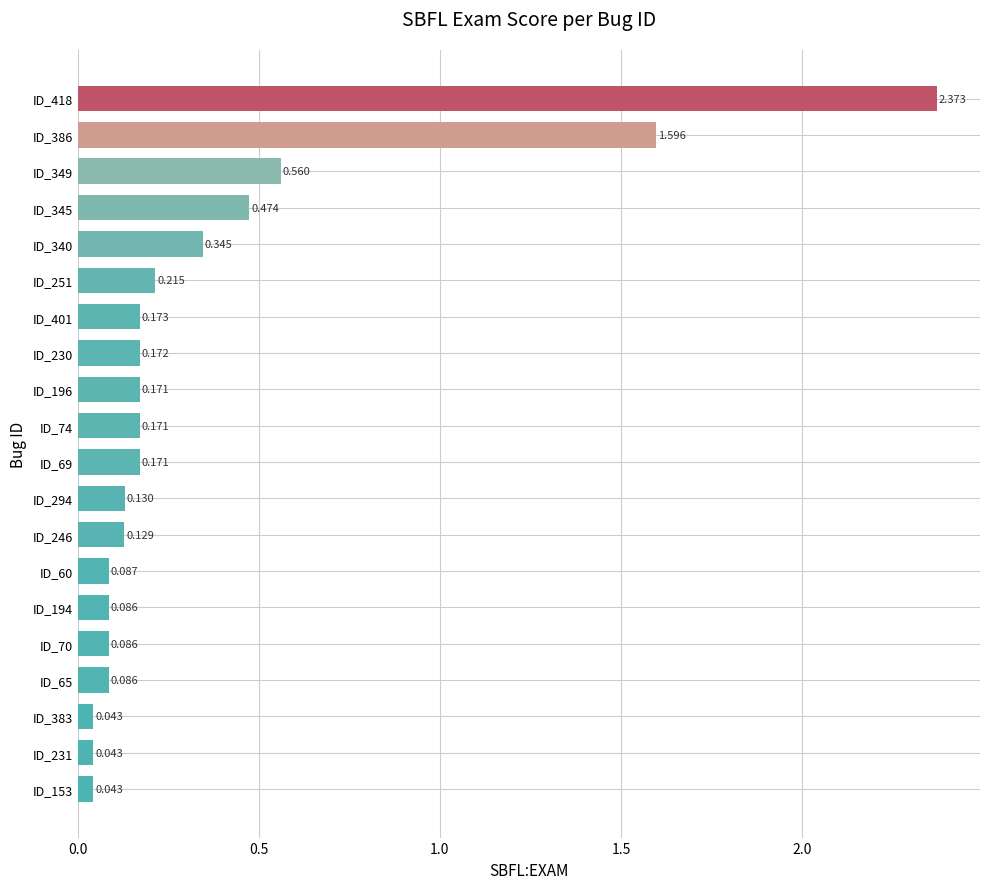

Does the chart contain any negative values?

No